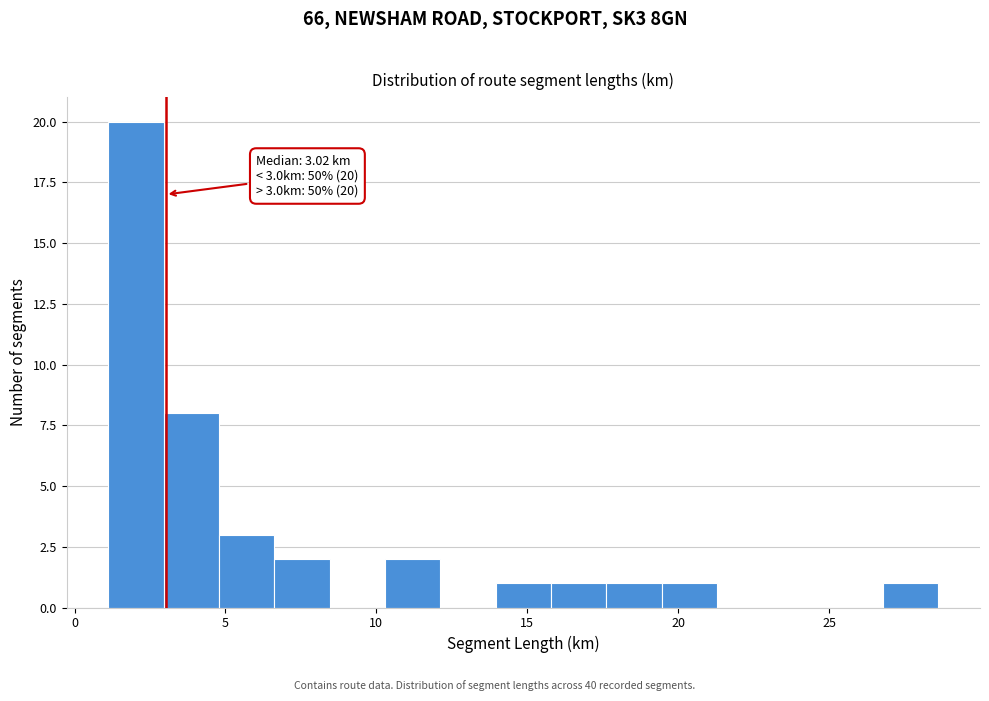

Around what value on the x-axis is the tallest bar? Give the approximate position of its centre, as read against the axis.

2.0